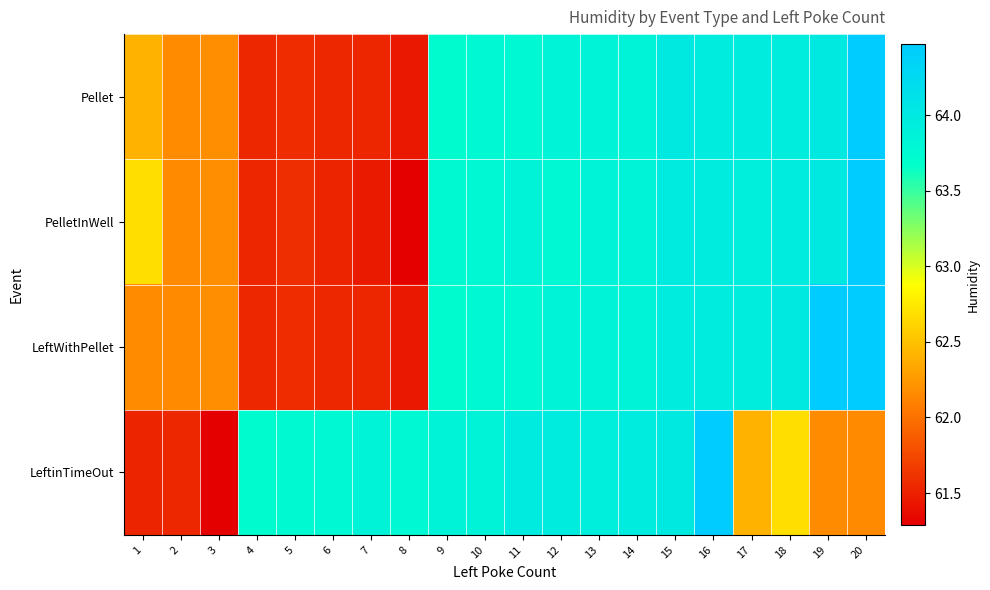

Which category has the highest value across all series?

20